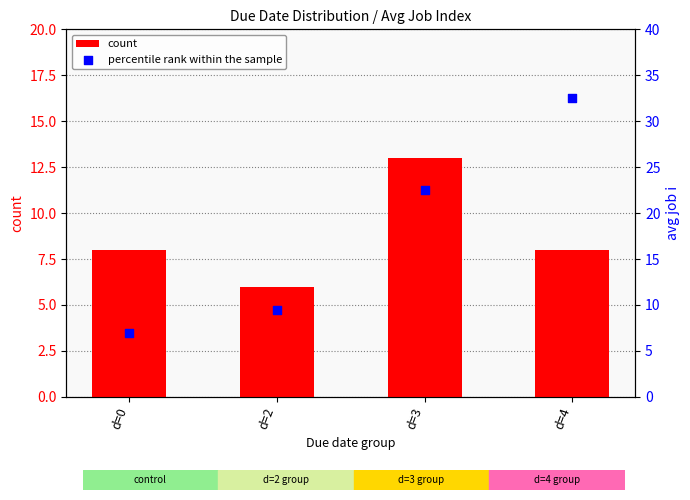

Is the value of count at d=3 greater than the value of percentile rank within the sample at d=4?

No